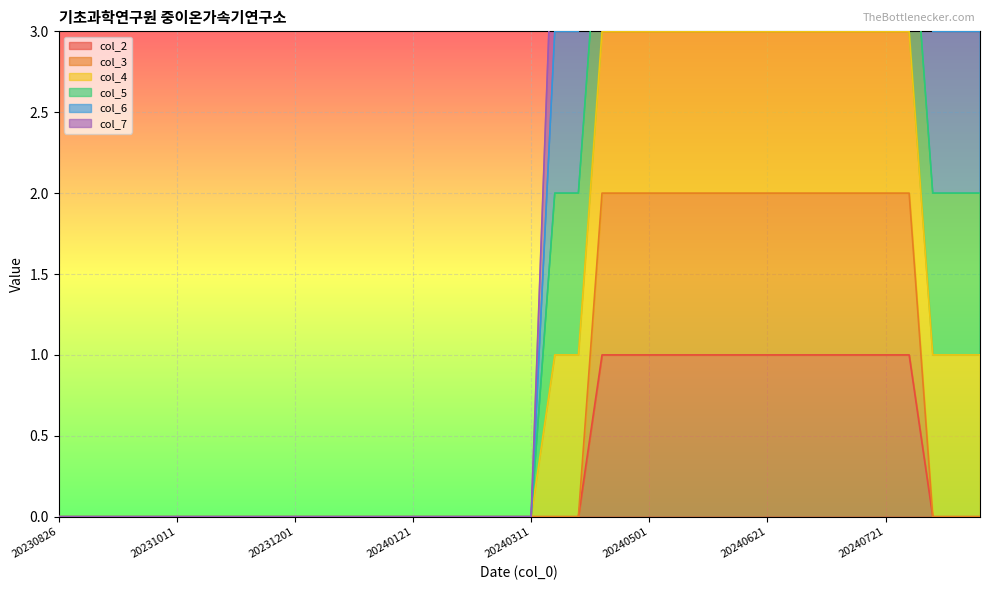

What is the sum of all col_3 values?

28